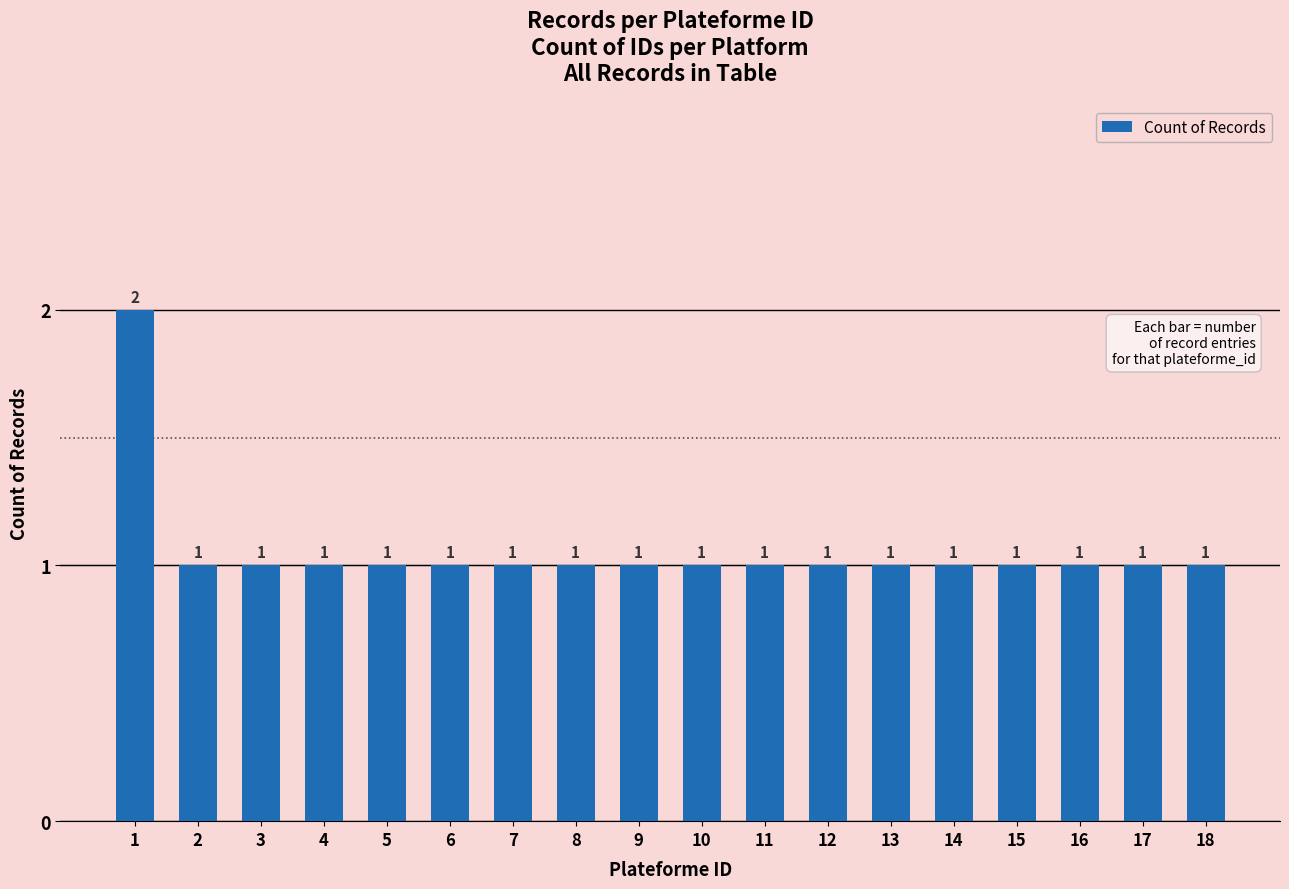

Which label corresponds to the largest value in the chart?

1